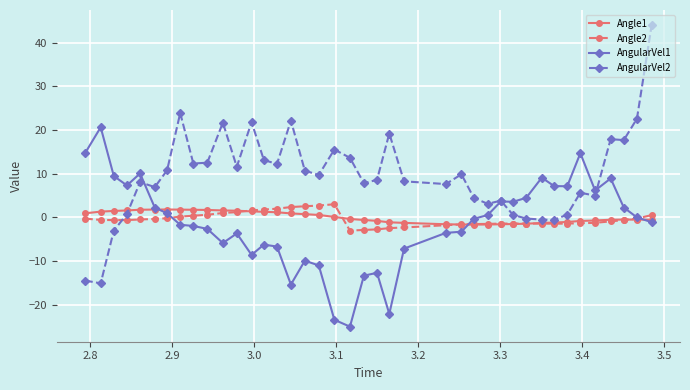

What is the value of the Angle2 point at the 26th from the left?

-1.6